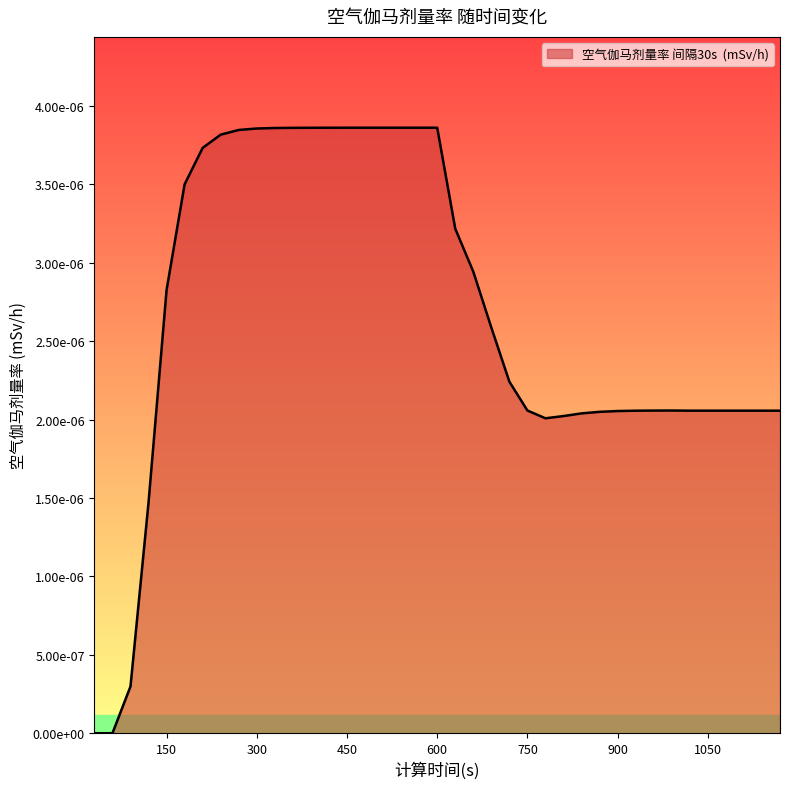

List the labels in order of value, largest first.

450, 480, 510, 540, 570, 600, 420, 390, 360, 330, 300, 270, 240, 210, 180, 630, 660, 150, 690, 720, 750, 990, 960, 1020, 1050, 1080, 1110, 1140, 1170, 930, 900, 870, 840, 810, 780, 120, 90, 30, 60